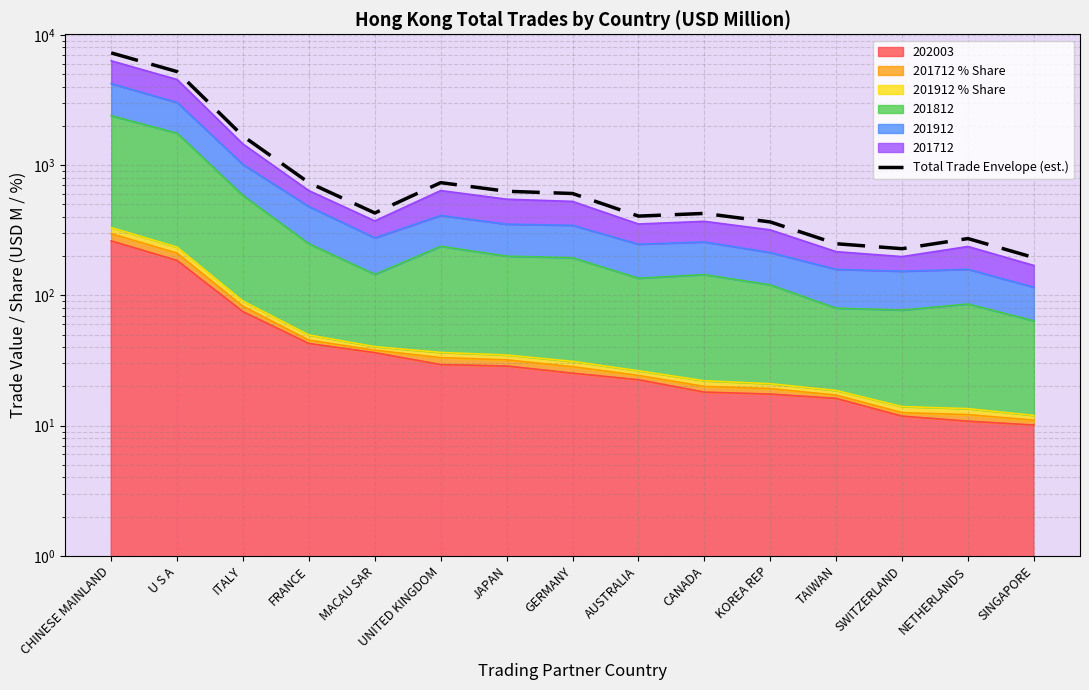

What is the maximum value shown in the chart?

7269.7